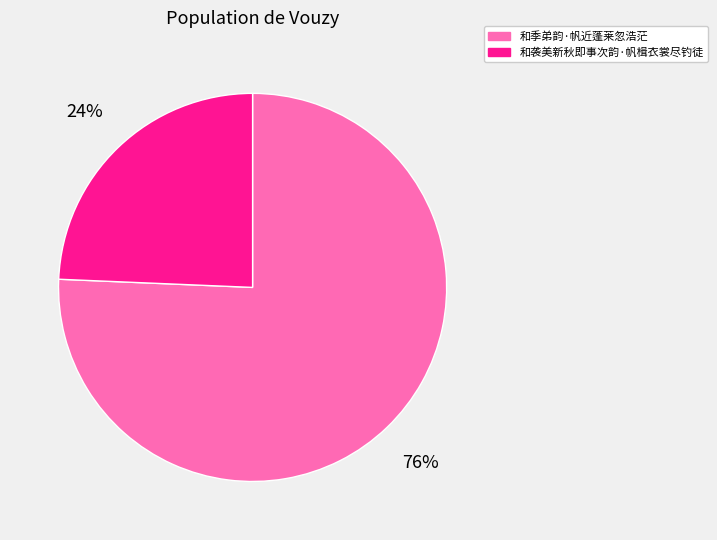

Is the sum of 和季弟韵·帆近蓬莱忽浩茫 and 和袭美新秋即事次韵·帆楫衣裳尽钓徒 greater than half?

Yes